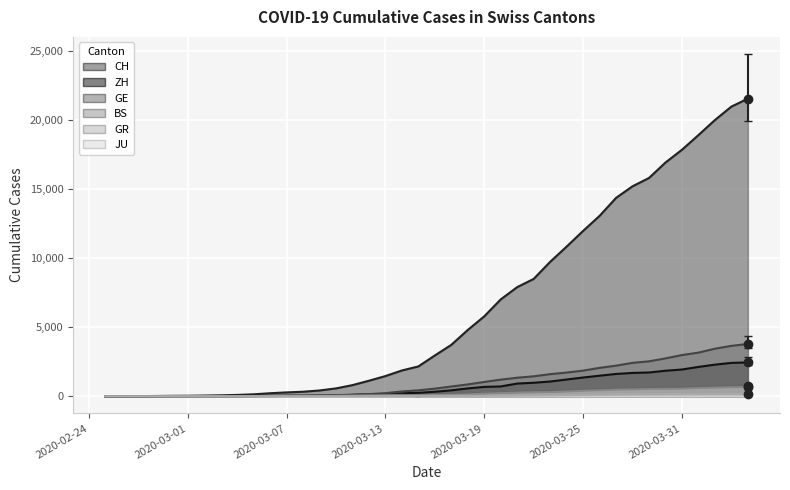

What is the maximum value for GE?

3788